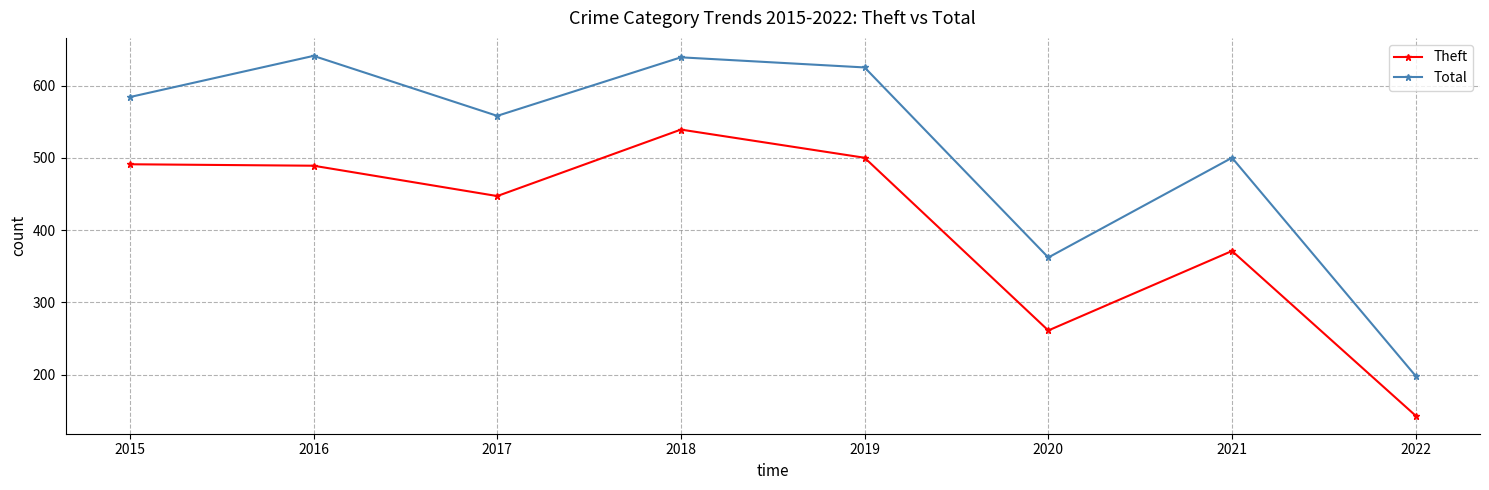

The Theft series shows 148 at 2018. True or false?

False